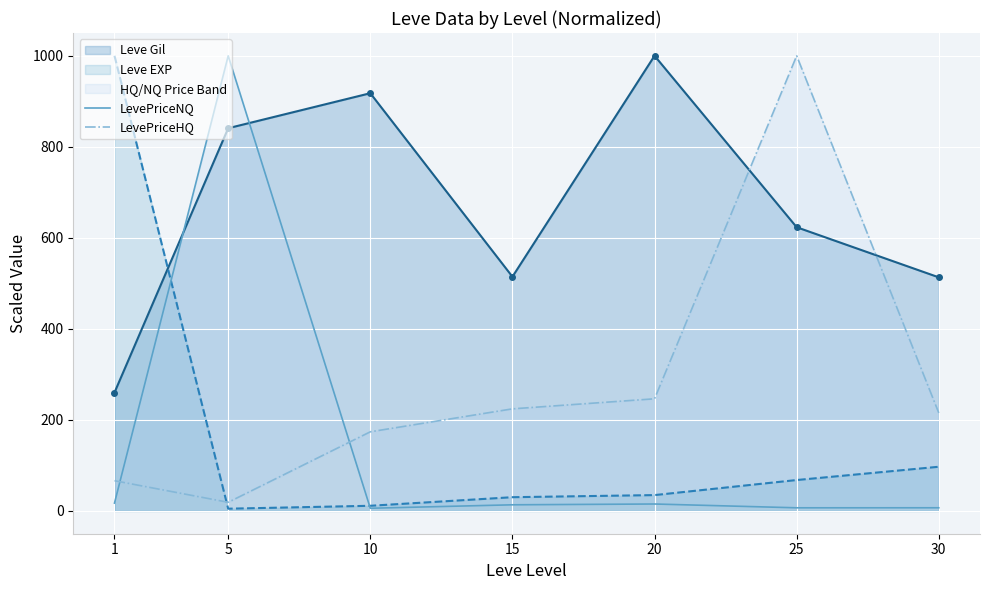

What is the difference between the maximum and minimum values in the LevePriceNQ series?

994.1